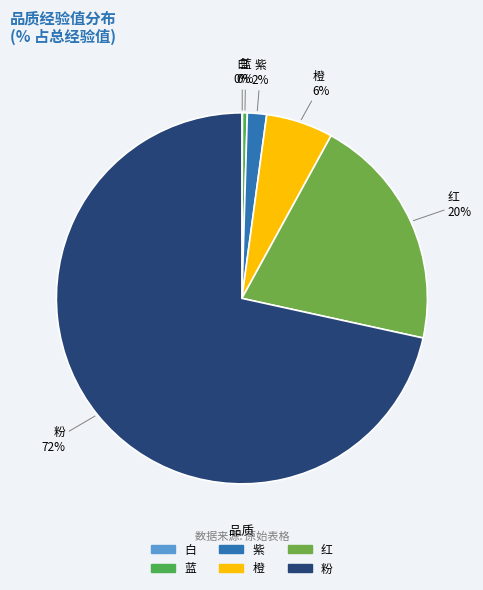

Is there any slice that represents more than half of the pie?

Yes